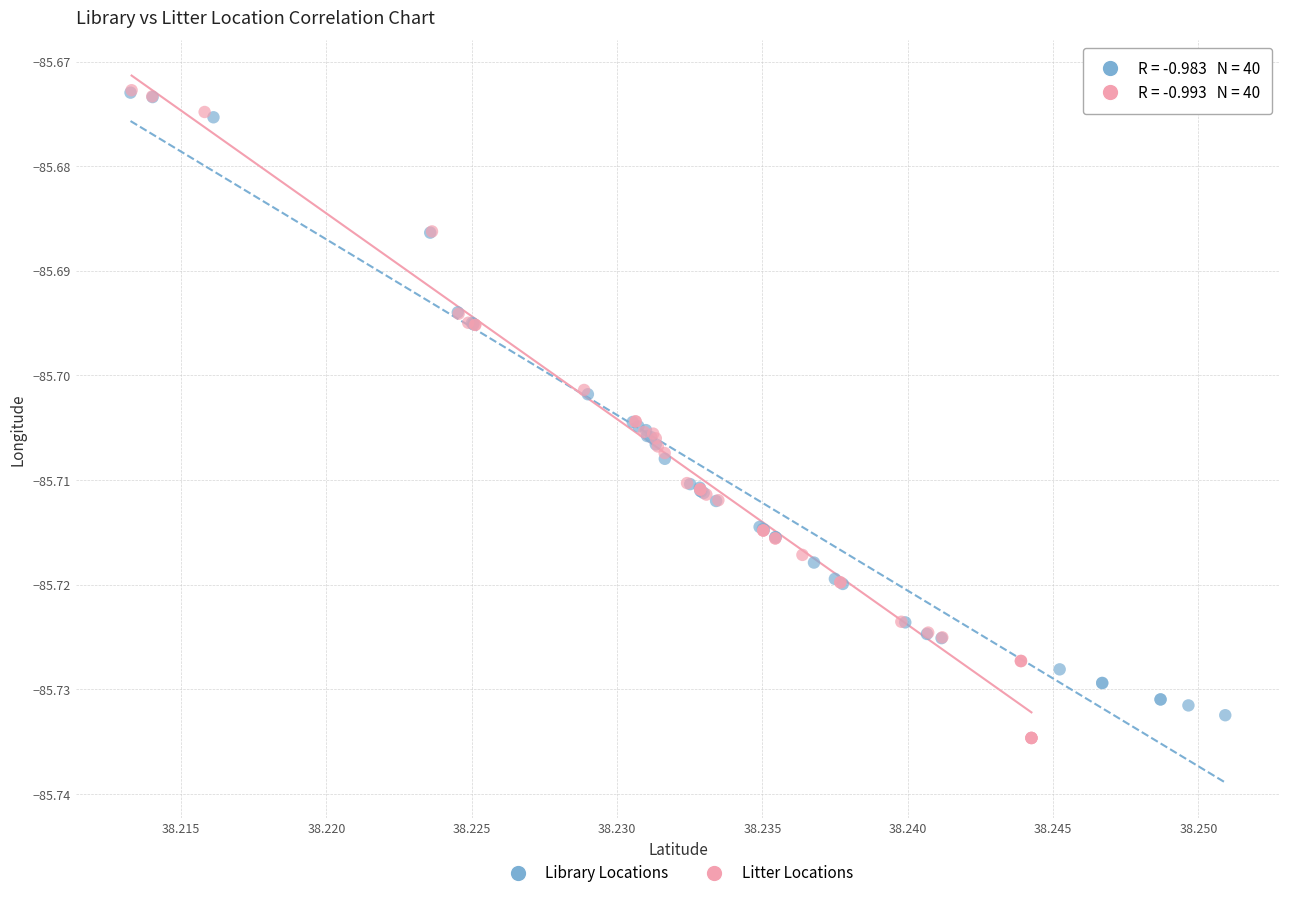

Which series reaches the minimum Y coordinate?

Litter Locations